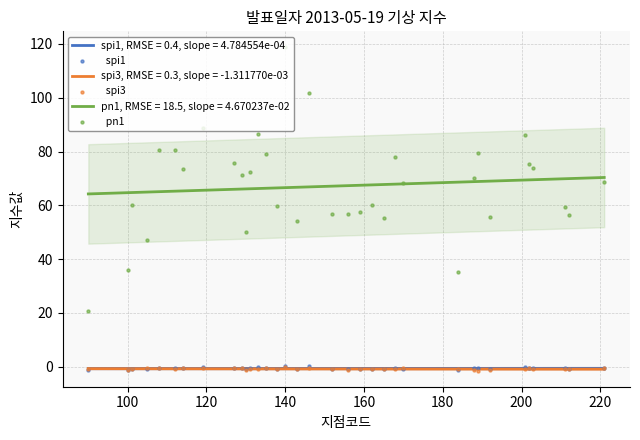

True or false: pn1, RMSE = 18.5, slope = 4.670237e-02 and spi1, RMSE = 0.4, slope = 4.784554e-04 cross at least once.

False